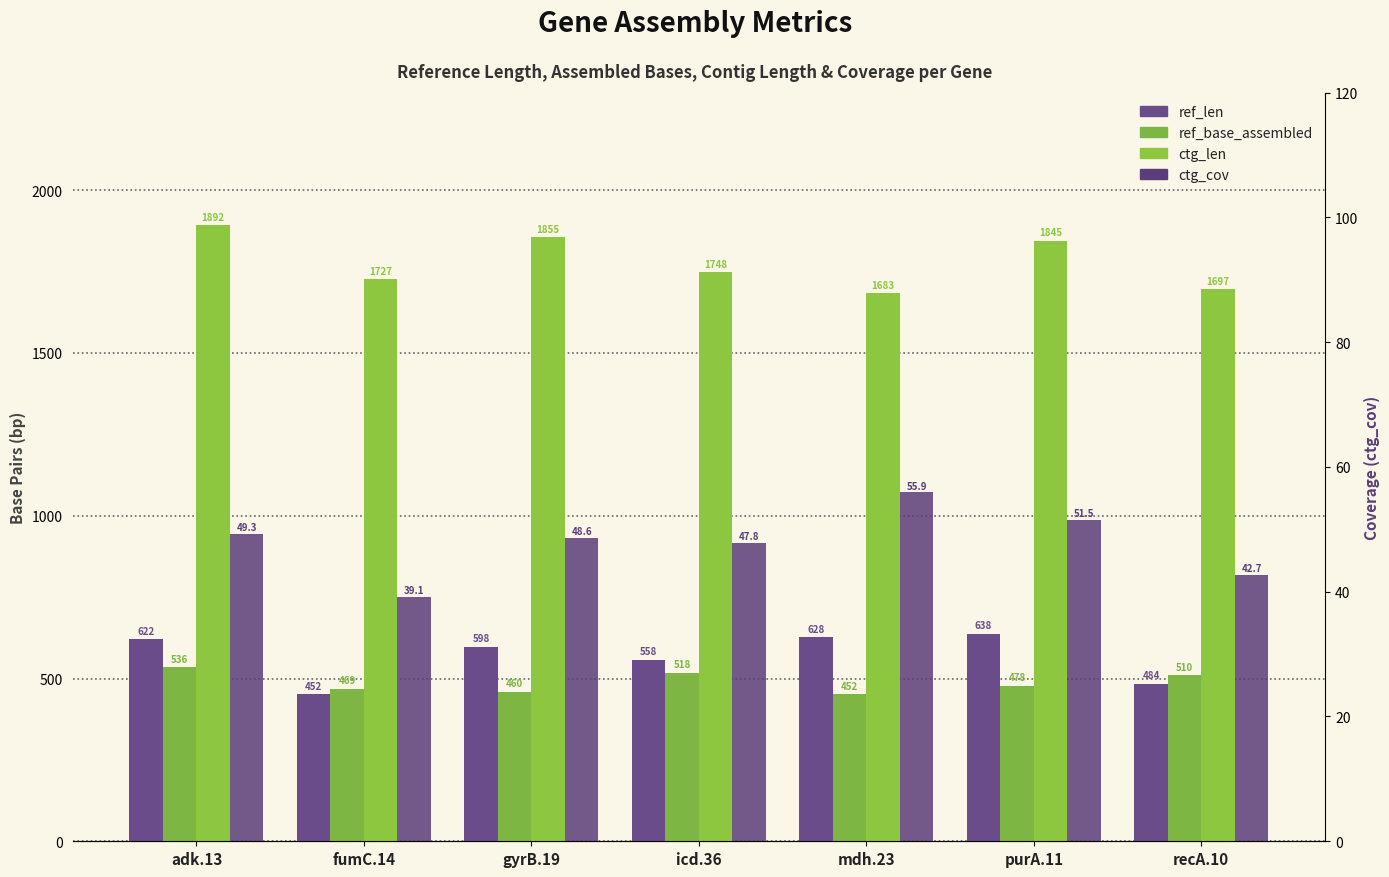

At which label is ctg_len closest to 1787?

icd.36